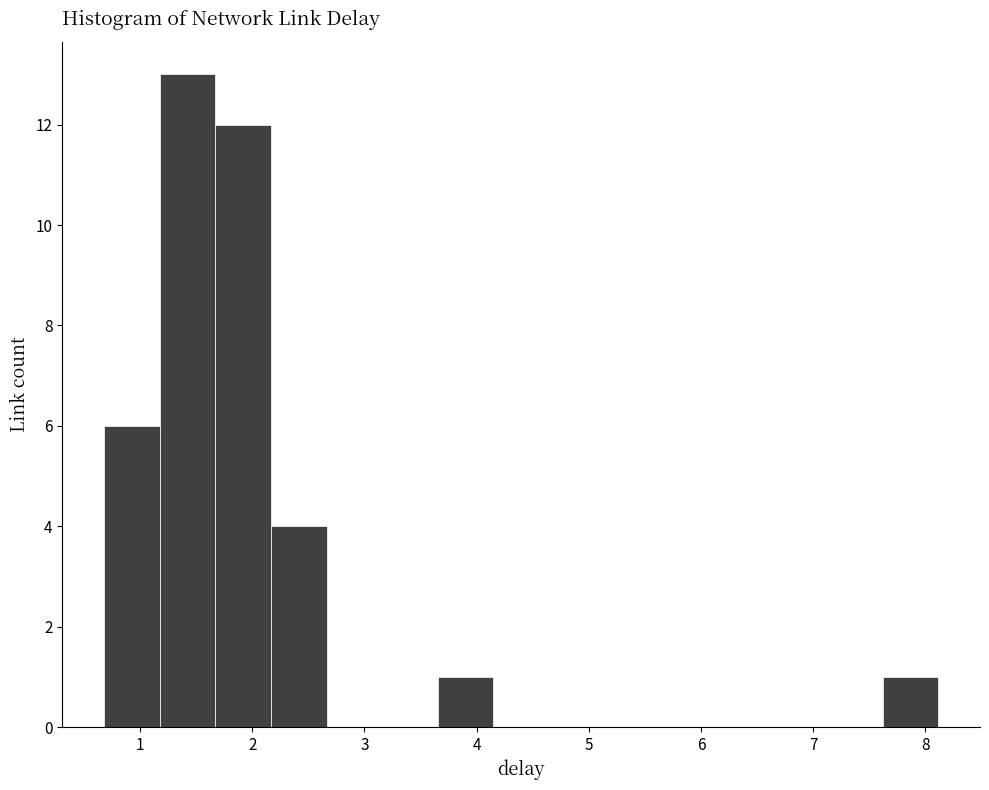

Reading left to right, transcribe this chart: for each bar, give the range it covers on the x-axis and its height. Neither the bar edges nor the heights are printed on the chart, so give them approximately, as read against the axes.

0.7 to 1.2: 6
1.2 to 1.7: 13
1.7 to 2.2: 12
2.2 to 2.7: 4
2.7 to 3.2: 0
3.2 to 3.7: 0
3.7 to 4.1: 1
4.1 to 4.6: 0
4.6 to 5.1: 0
5.1 to 5.6: 0
5.6 to 6.1: 0
6.1 to 6.6: 0
6.6 to 7.1: 0
7.1 to 7.6: 0
7.6 to 8.1: 1